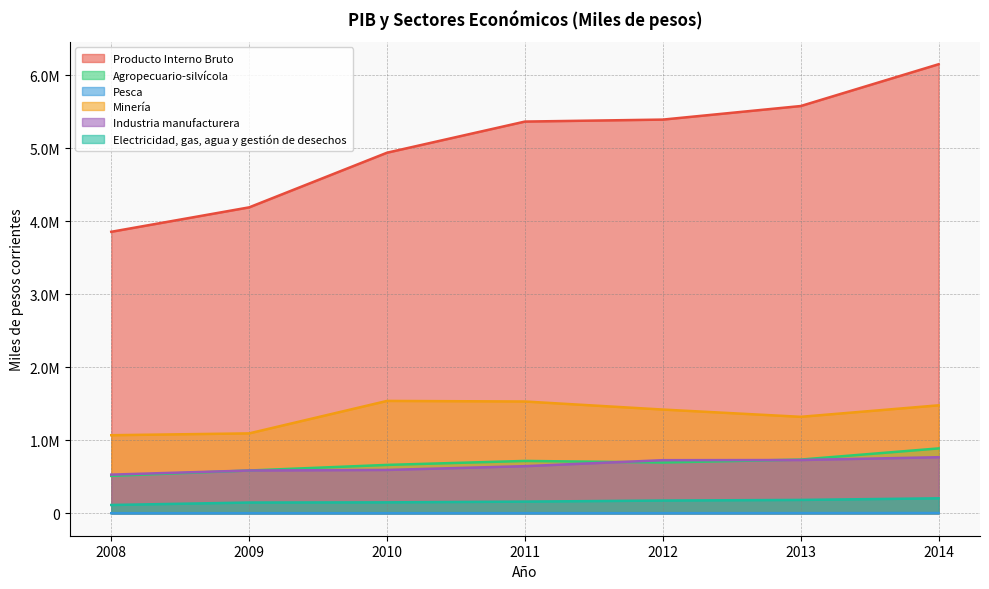

Between 2008 and 2010, which is larger?

2010